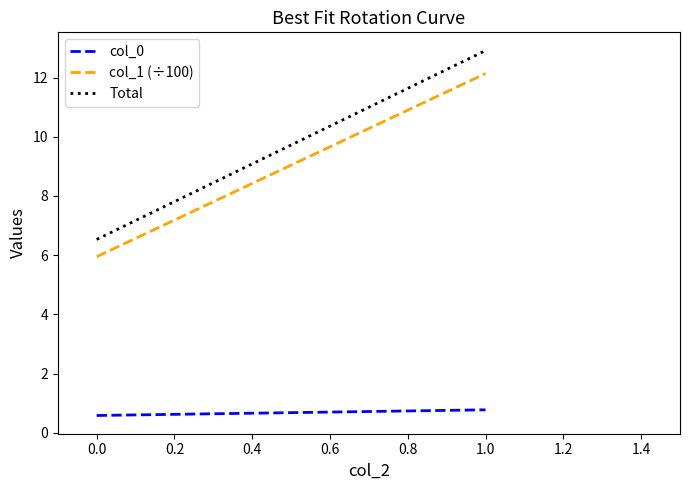

Reading left to right, list all the values displayed in this chart.

col_0: 0.6	0.8
col_1 (÷100): 5.9	12.1
Total: 6.5	12.9